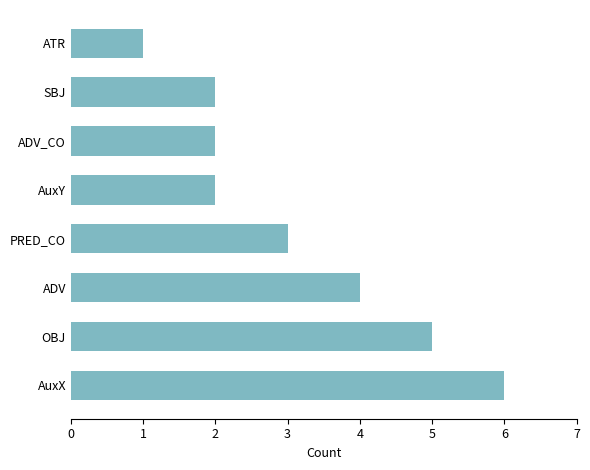

Which has a higher value, SBJ or ADV?

ADV